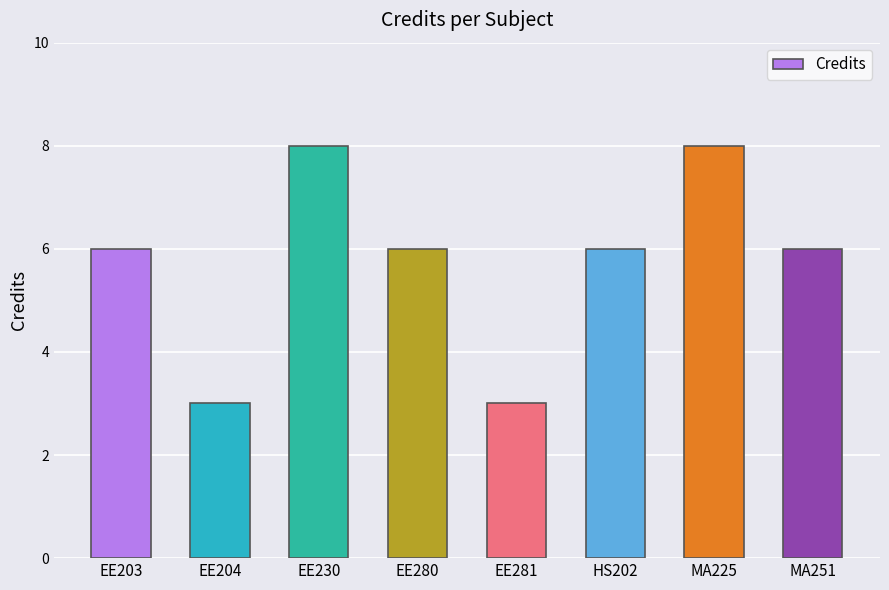

Reading right to left, transcribe all the data shown in this chart.

6	8	6	3	6	8	3	6